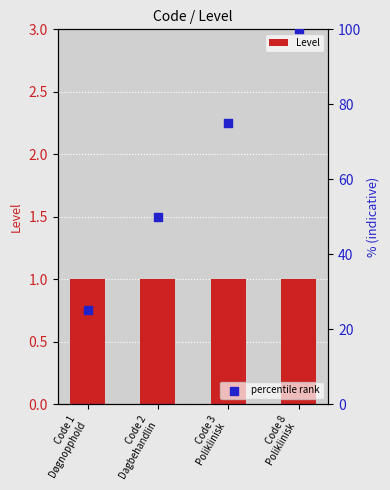

Which series contains the lowest Y value?

Level